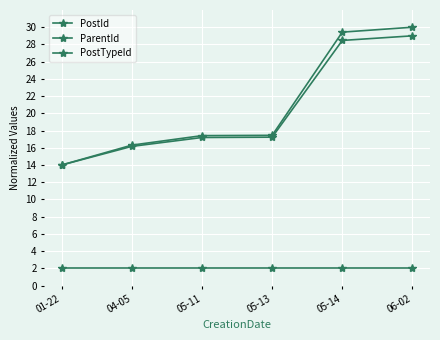

Reading left to right, list all the values displayed in this chart.

PostId: 01-22=14.0	04-05=16.3	05-11=17.4	05-13=17.4	05-14=29.4	06-02=30.0
ParentId: 01-22=14.0	04-05=16.2	05-11=17.2	05-13=17.2	05-14=28.5	06-02=29.0
PostTypeId: 01-22=2.0	04-05=2.0	05-11=2.0	05-13=2.0	05-14=2.0	06-02=2.0